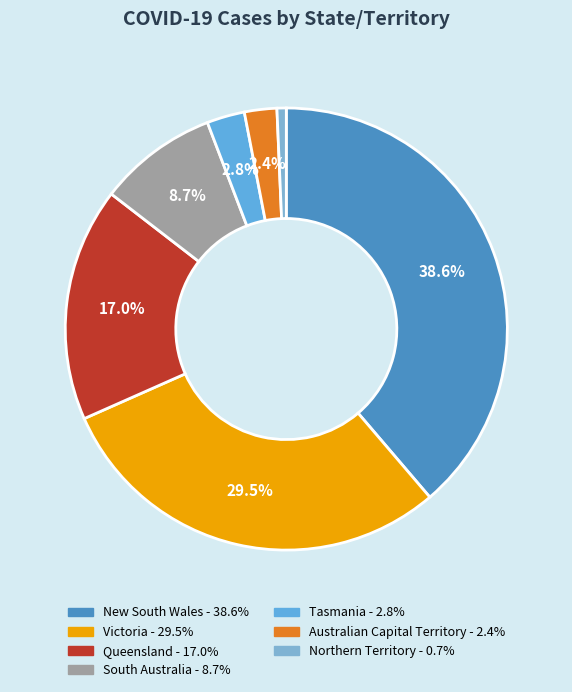

Which slice is the largest?

New South Wales